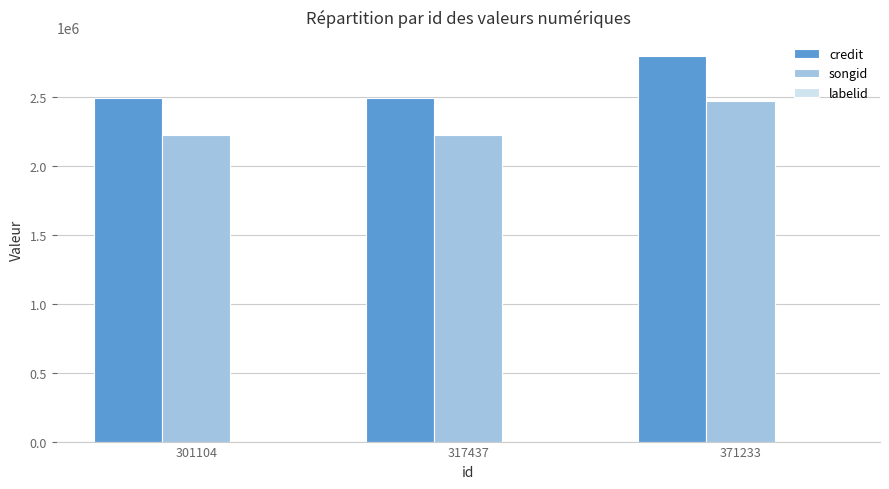

The value of credit at 301104 is 2490925. True or false?

True